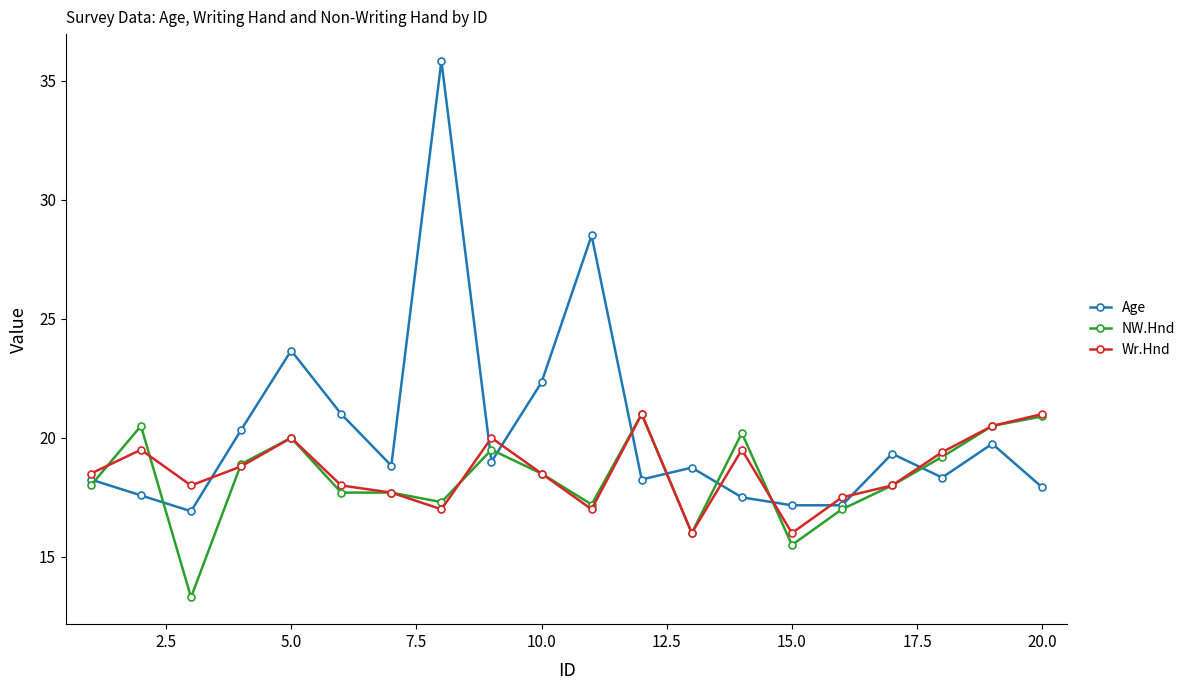

What is the minimum value shown in the chart?

13.3